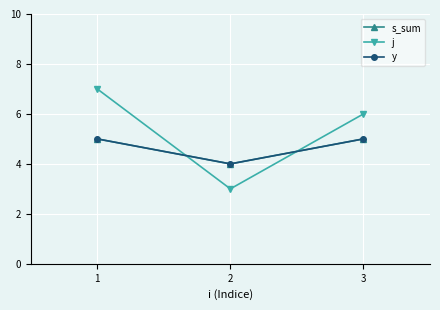

Is this an area chart (filled region under the line)?

No